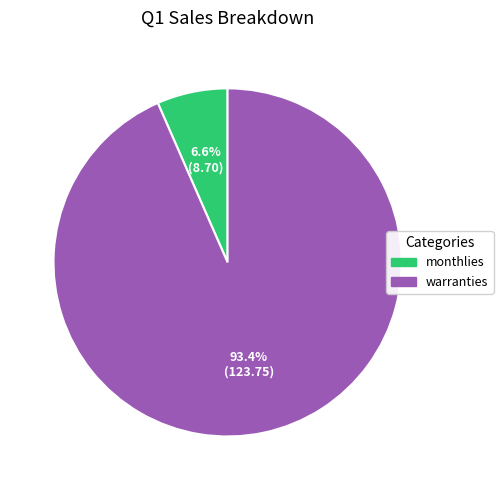

True or false: monthlies accounts for 16% of the total.

False